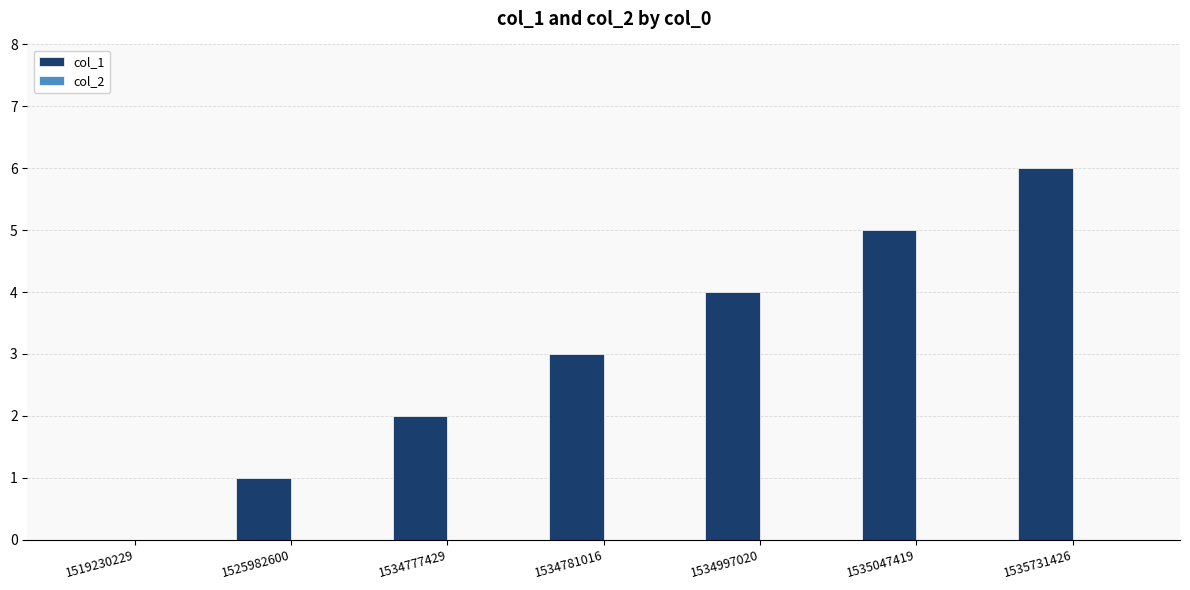

Count the number of data series in this chart.

1